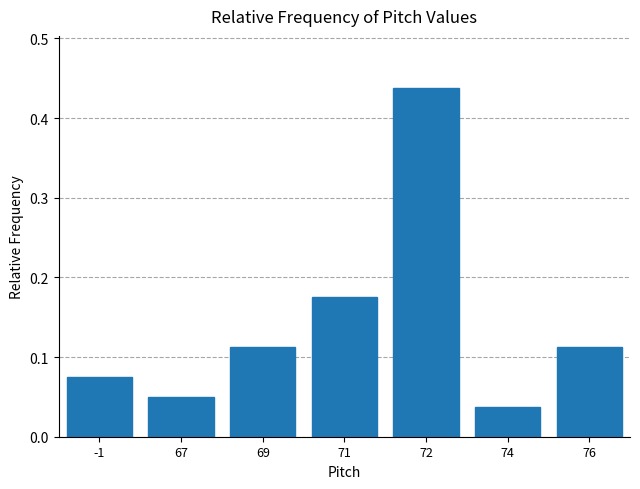

Where is the data nearest to the value 0?

74